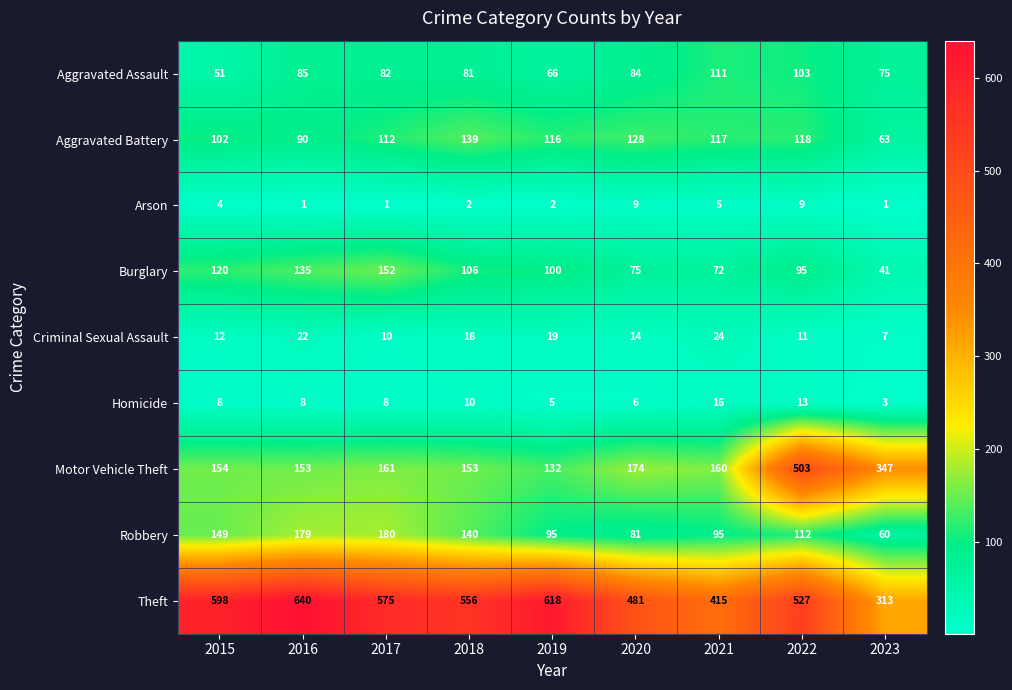

Which series changed the most between 2015 and 2022?

Motor Vehicle Theft